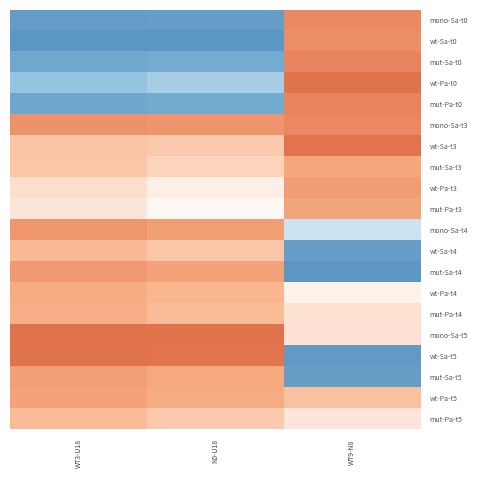

Which series has the widest spread of values?

wt-Sa-t5